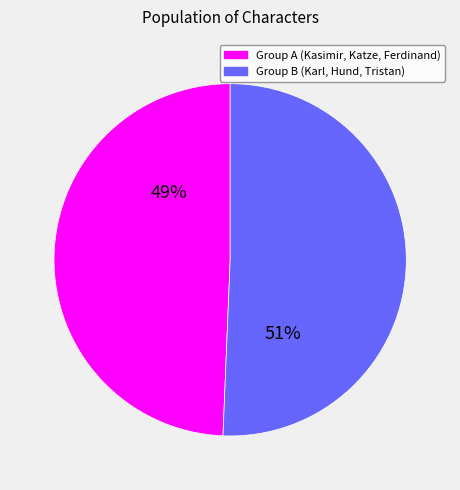

To the nearest percent, what is the average slice percentage?

50%